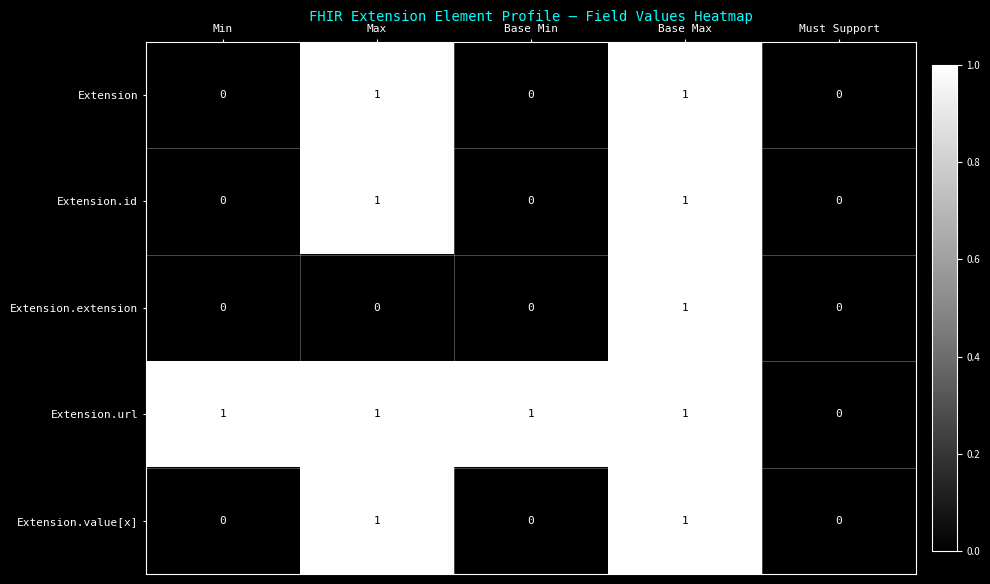

Reading right to left, transcribe all the data shown in this chart.

Extension: Must Support=0	Base Max=1	Base Min=0	Max=1	Min=0
Extension.id: Must Support=0	Base Max=1	Base Min=0	Max=1	Min=0
Extension.extension: Must Support=0	Base Max=1	Base Min=0	Max=0	Min=0
Extension.url: Must Support=0	Base Max=1	Base Min=1	Max=1	Min=1
Extension.value[x]: Must Support=0	Base Max=1	Base Min=0	Max=1	Min=0